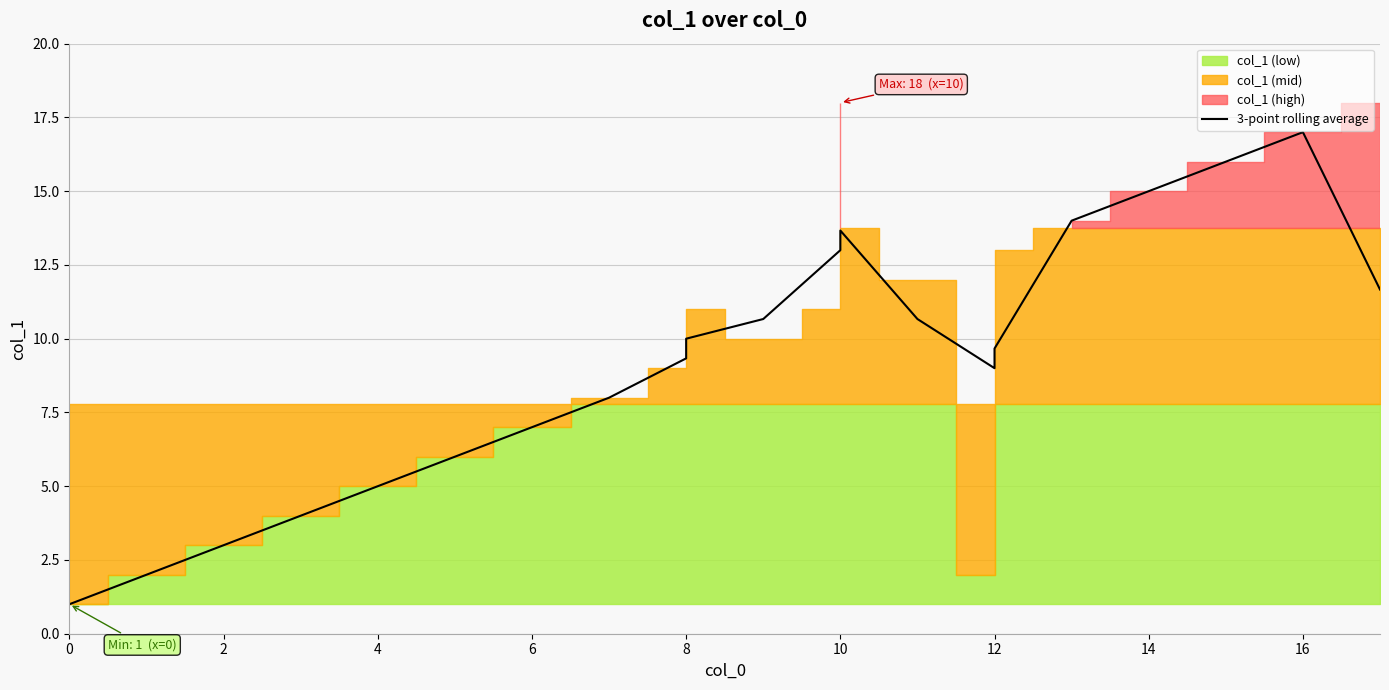

What is the smallest value displayed?

1.0